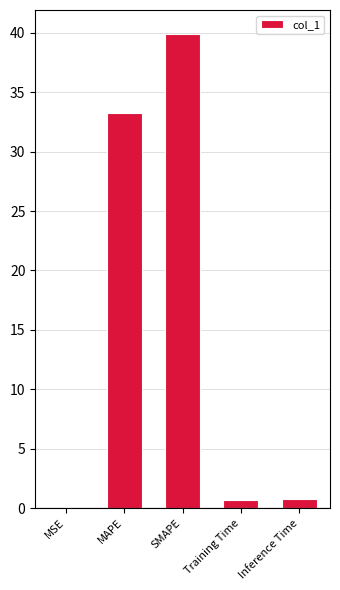

Approximately how many times larger is the value at SMAPE compared to MAPE?

1.2